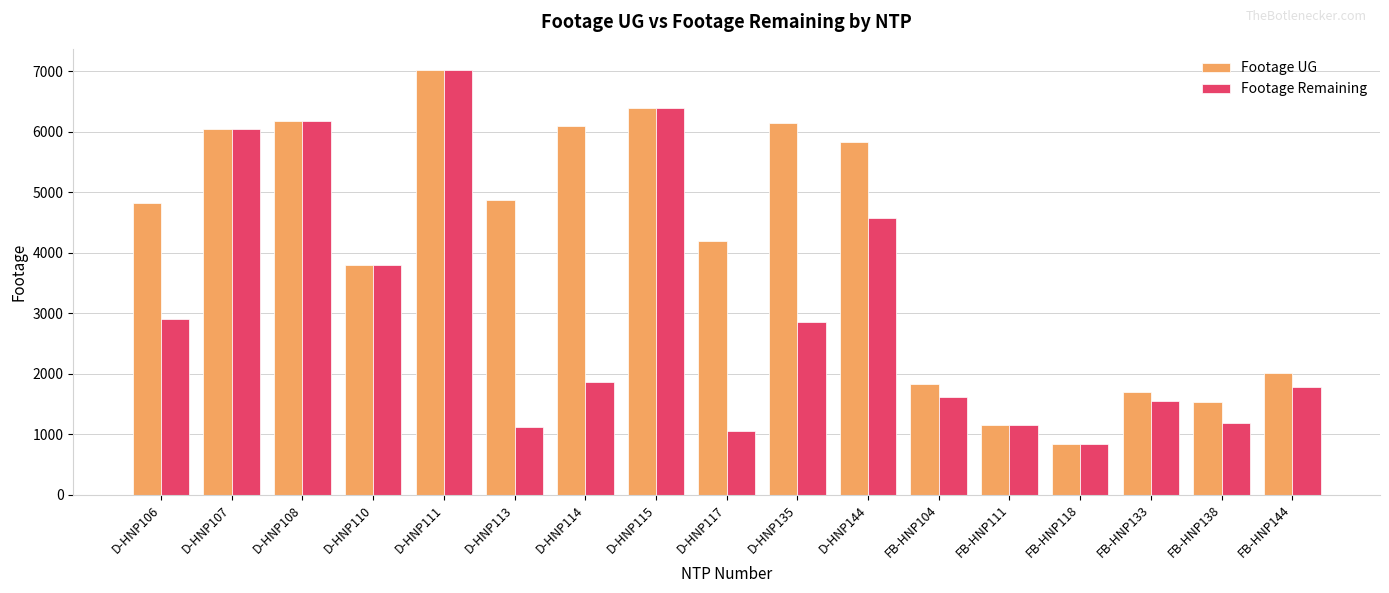

Is the value of Footage Remaining at D-HNP110 greater than the value of Footage UG at D-HNP107?

No